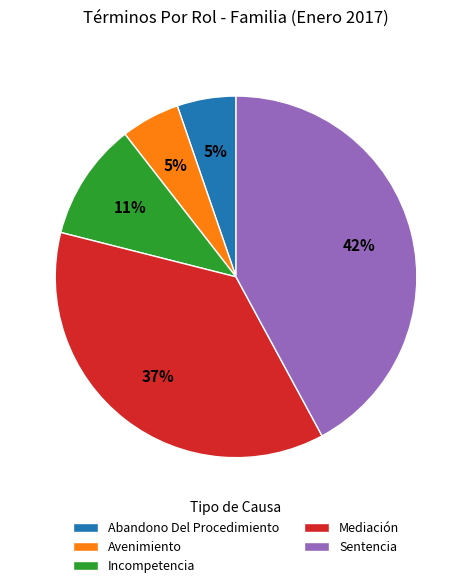

The Incompetencia slice represents 22% of the pie. True or false?

False